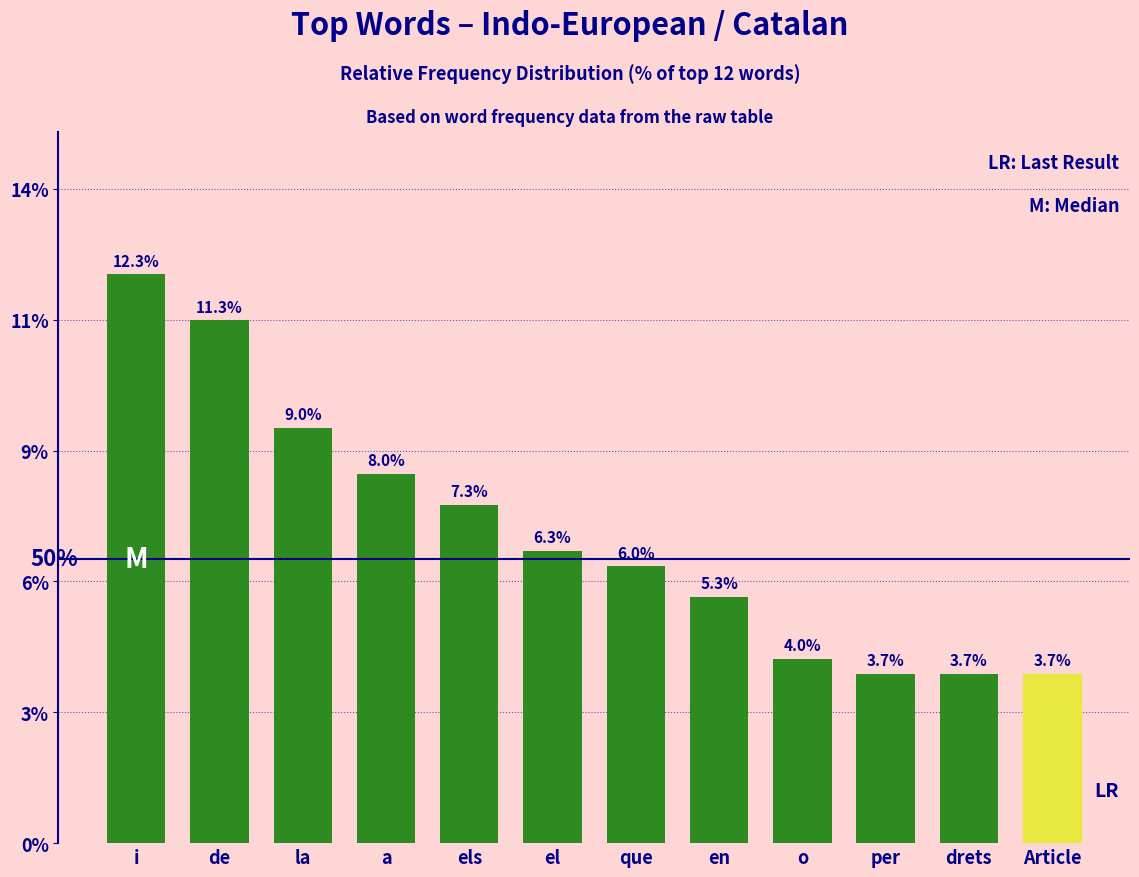

Are the bars horizontal?

No